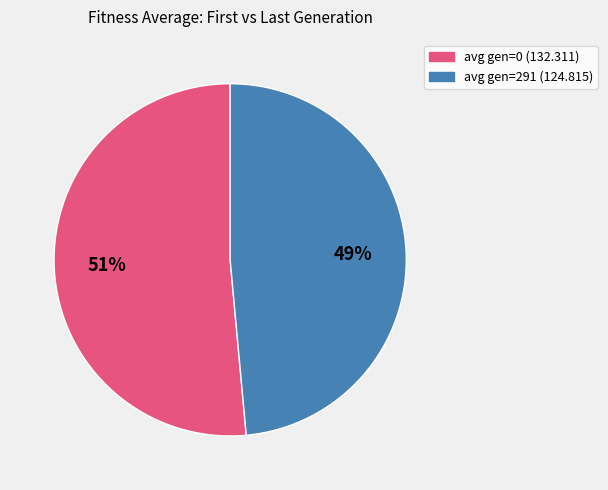

To the nearest percent, what is the combined percentage of avg gen=0 (132.311) and avg gen=291 (124.815)?

100%